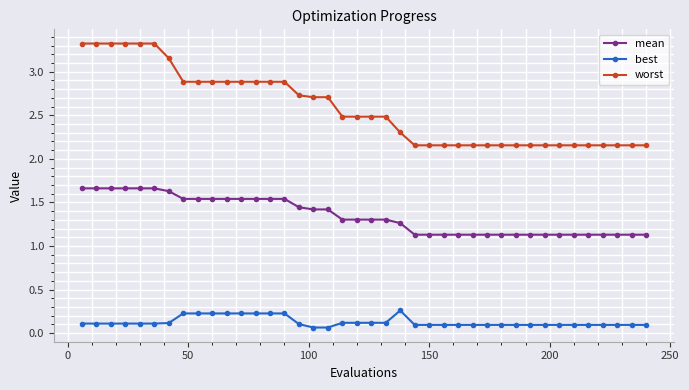

What are all the series names shown in the legend?

mean, best, worst